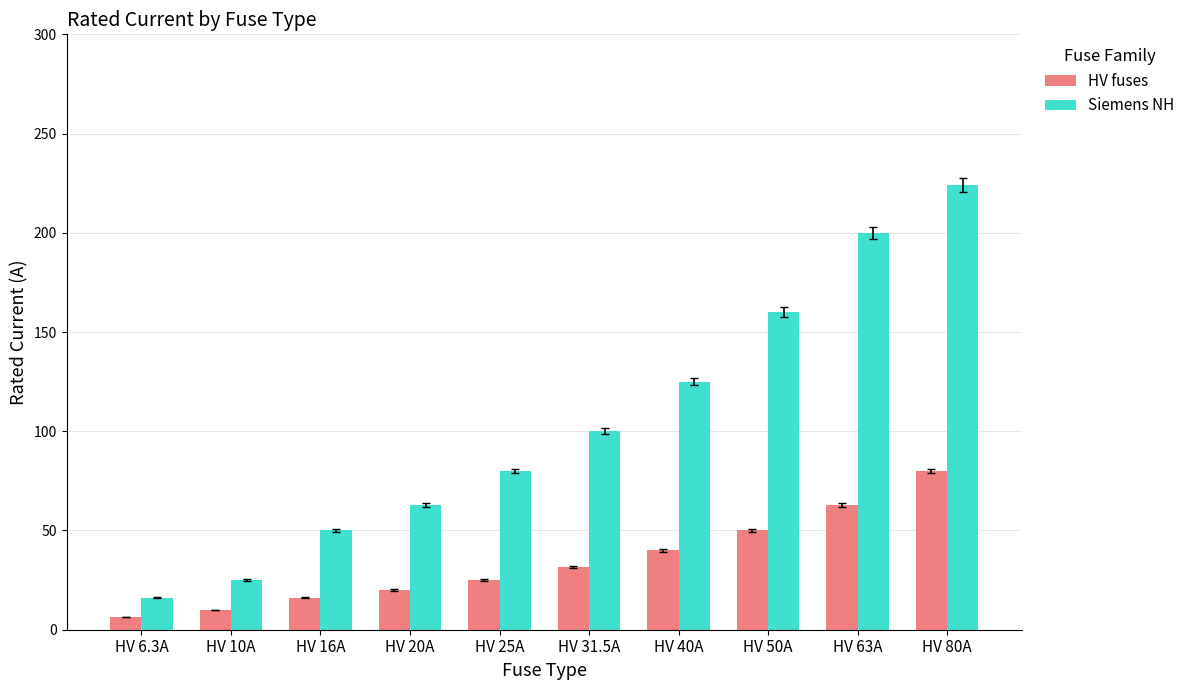

What is the difference between the HV fuses values at HV 50A and HV 20A?

30.0